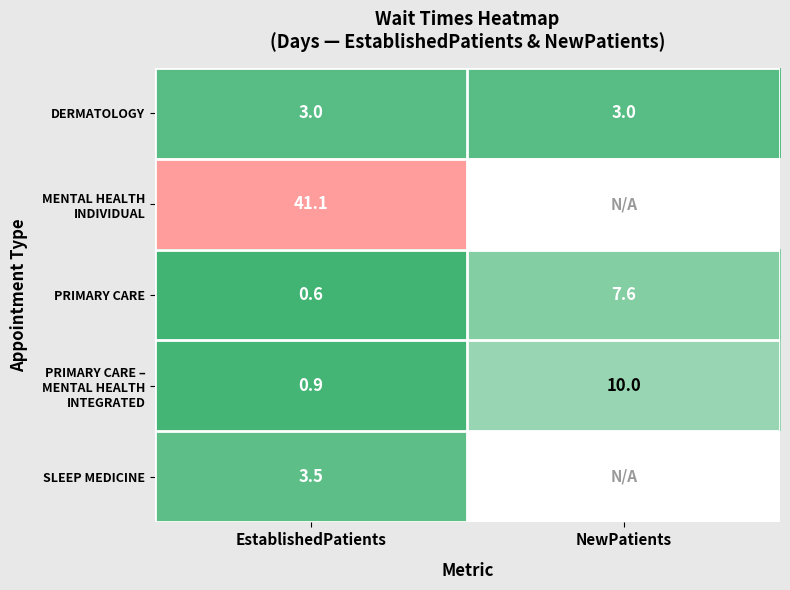

What is the lowest value of the DERMATOLOGY series?

3.0